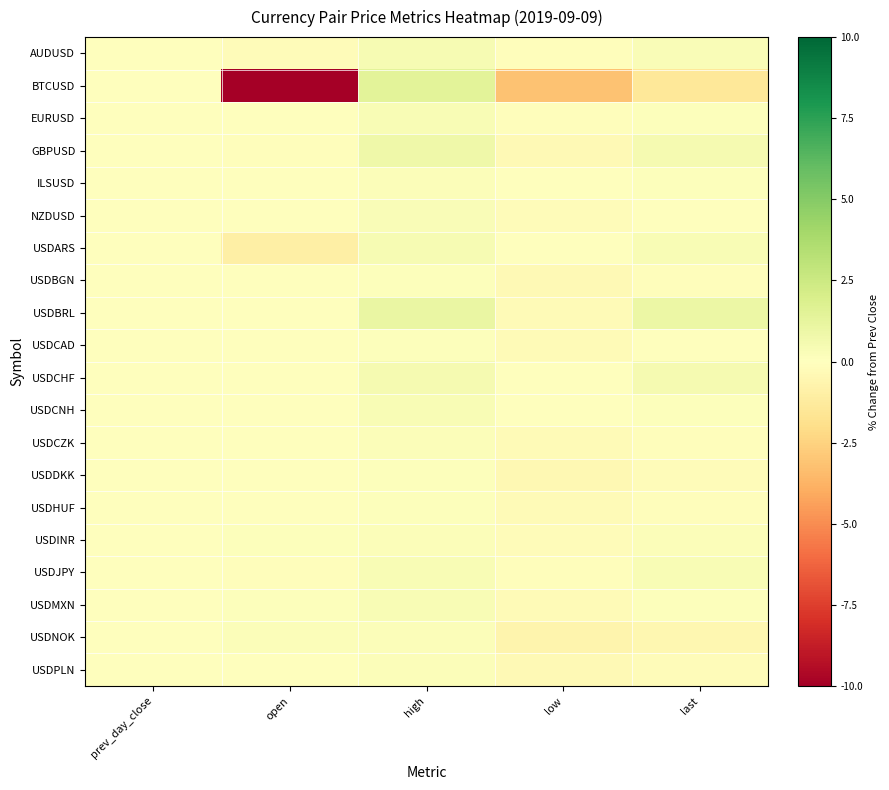

How many distinct data groups are displayed?

20